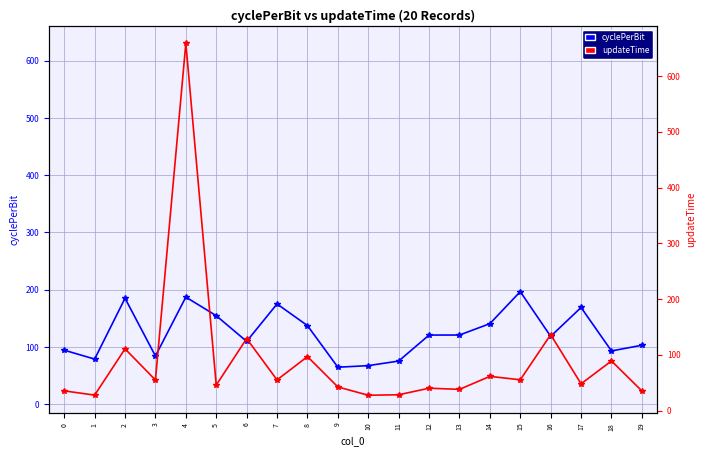

How many distinct data groups are displayed?

2